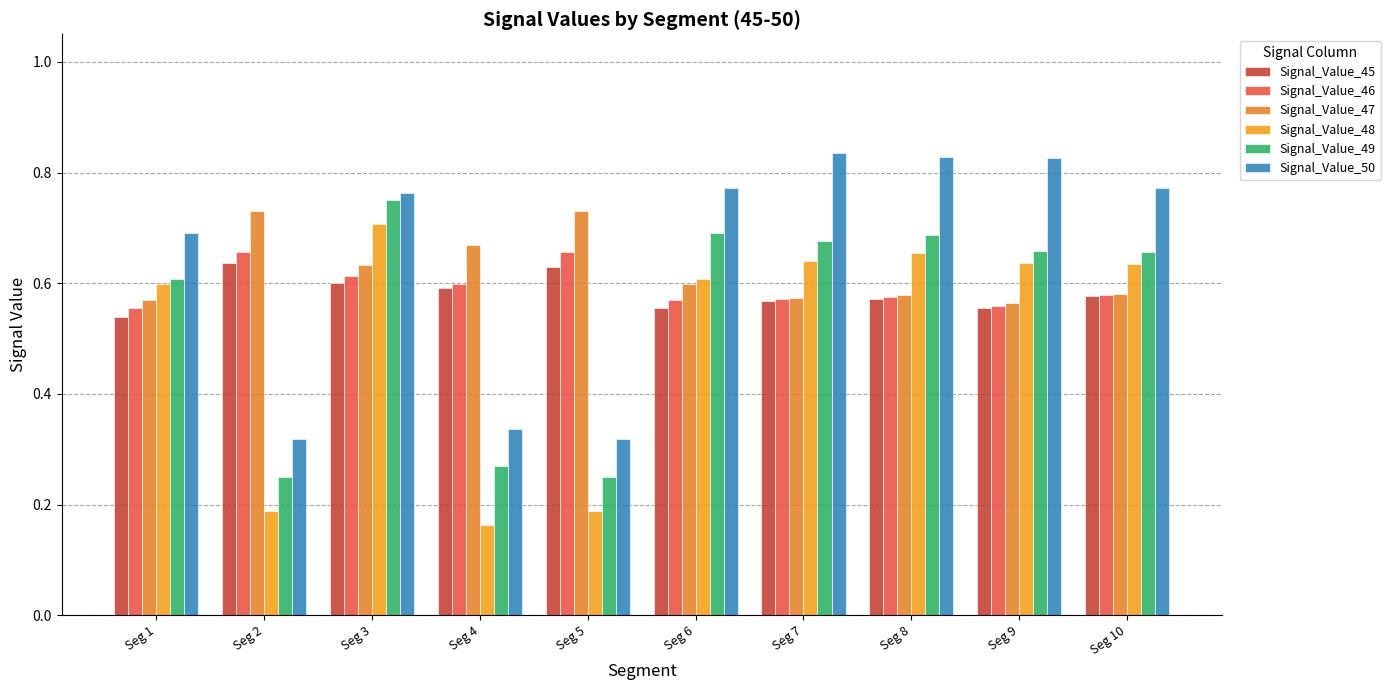

Which category has the highest value in the Signal_Value_48 series?

Seg 3